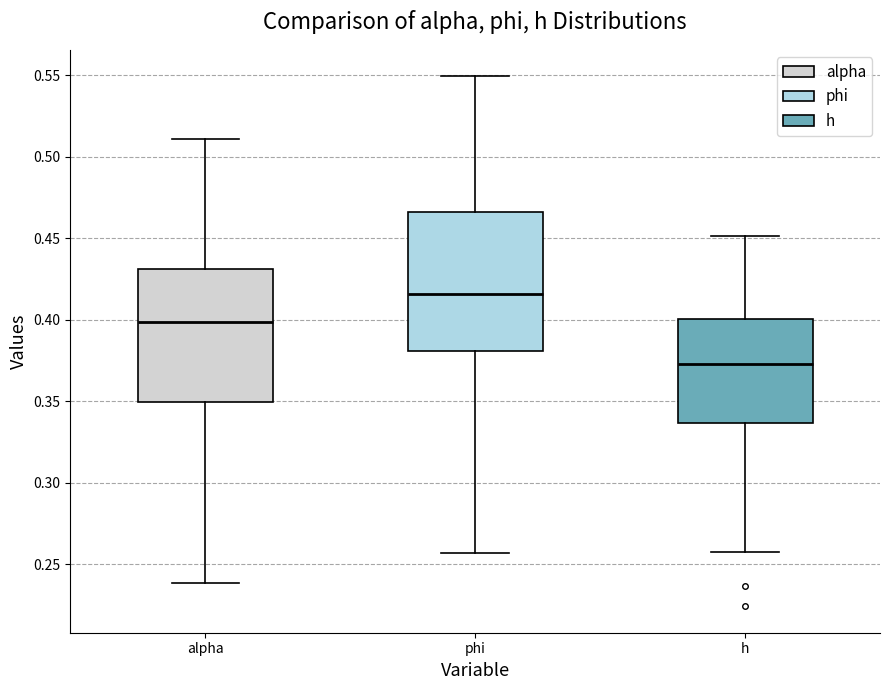

Where is the upper edge of the box for alpha on the y-axis? The values are not printed on the chart, so give them approximately, as read against the axis.

0.430